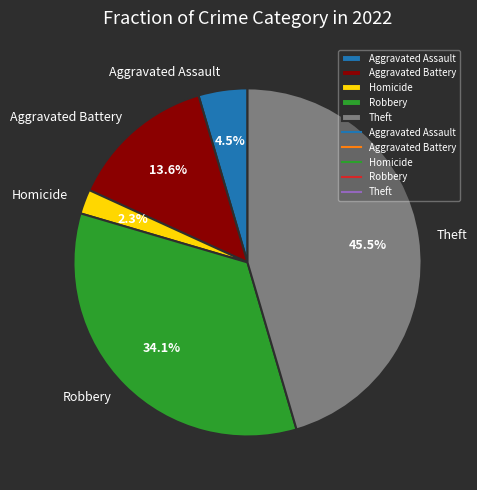

How many slices are in this pie chart?

5